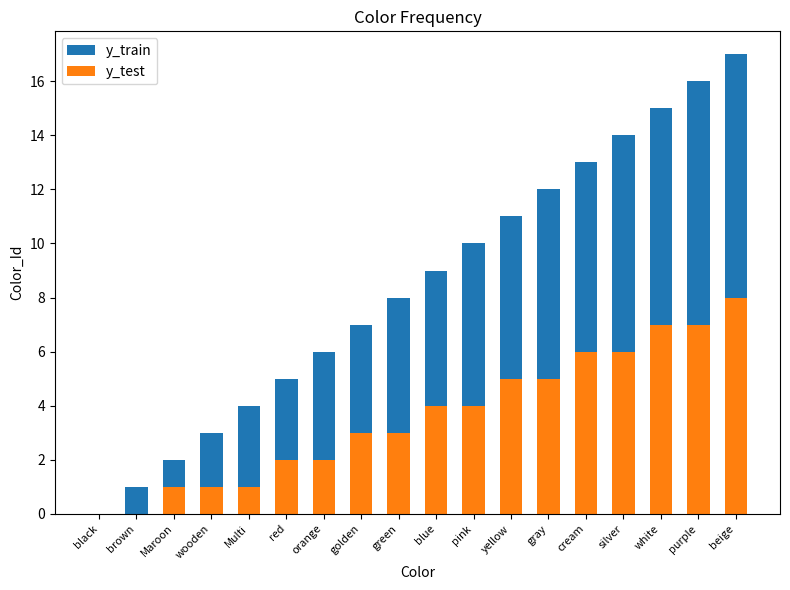

How many data points does each series have?

18